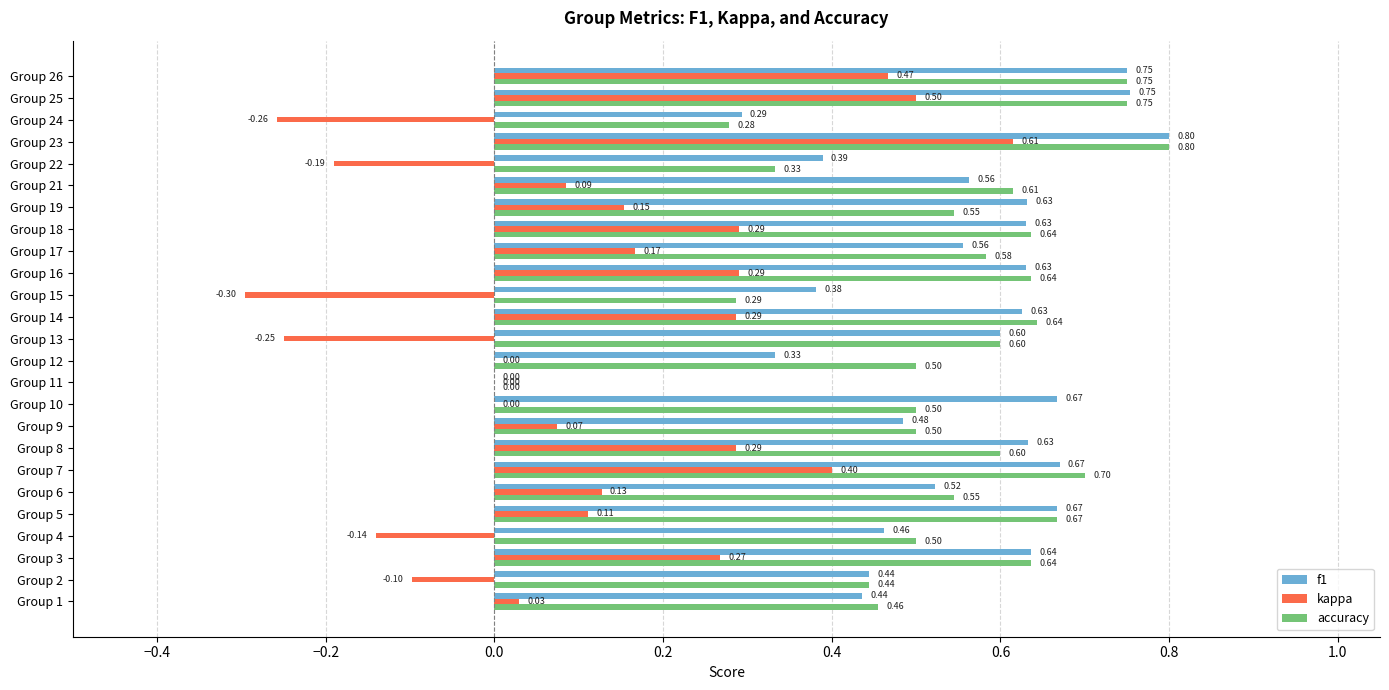

At which category is the sum across all series the highest?

Group 23